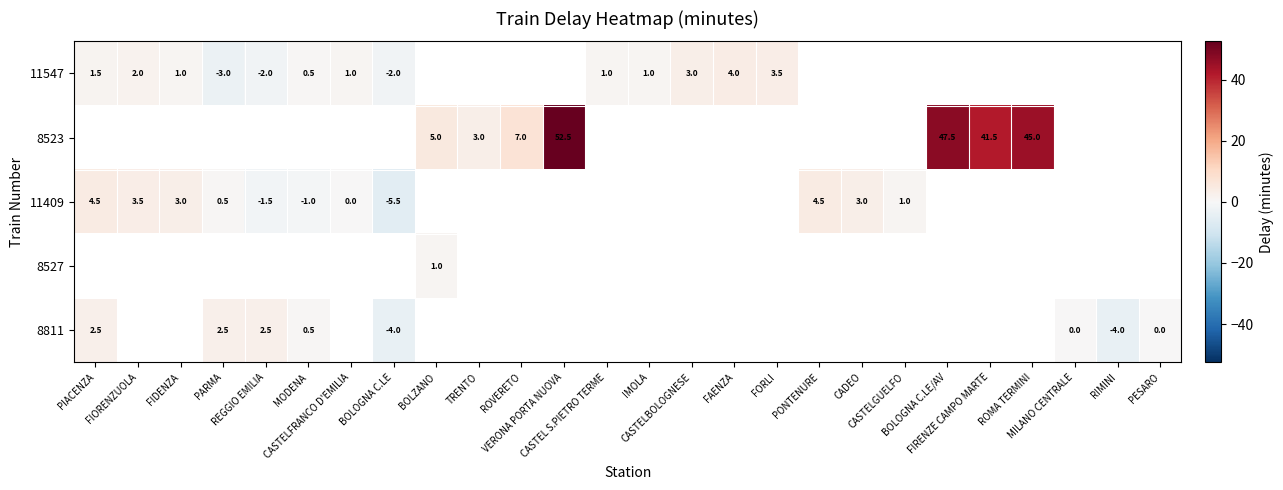

What is the maximum value shown in the chart?

52.5